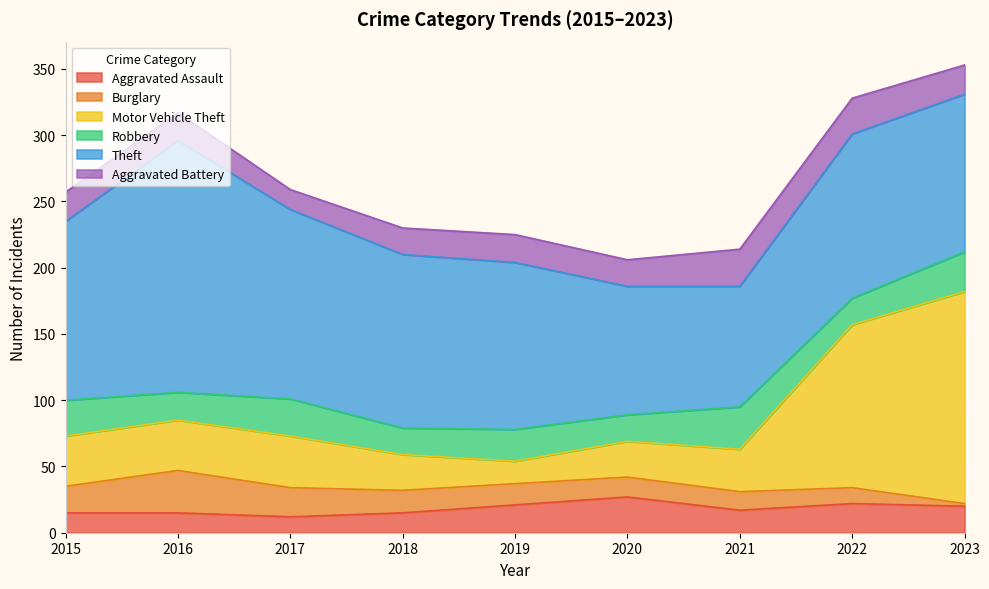

Read the Aggravated Assault value at 2021, to the nearest 10.

20